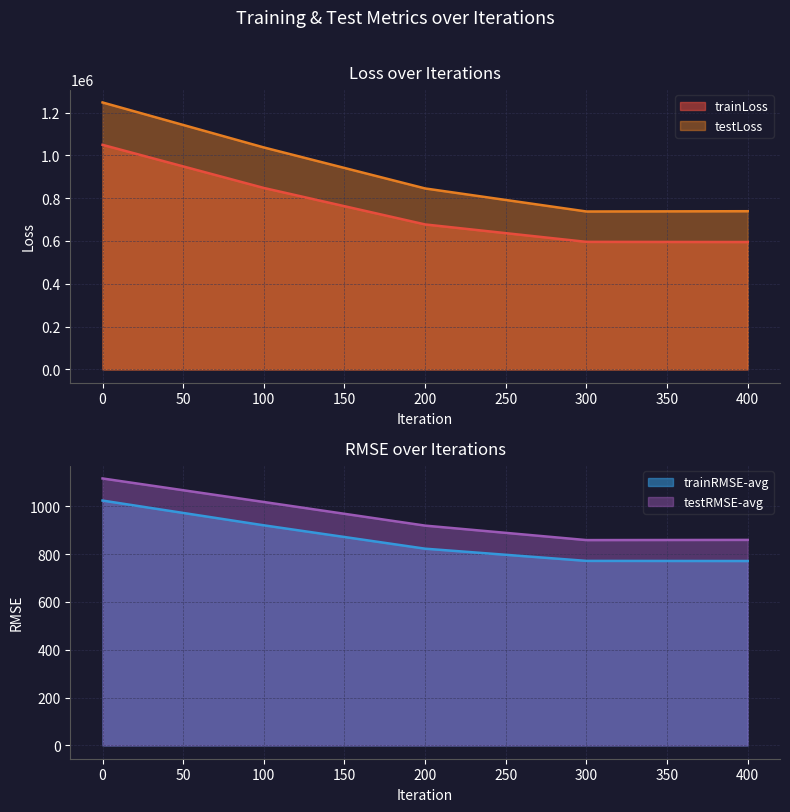

Reading left to right, transcribe all the data shown in this chart.

trainLoss: 1049211.0	847699.8	677239.2	595802.8	595009.3
testLoss: 1247256.2	1037003.7	845421.1	737757.4	739085.9
trainRMSE-avg: 1024.3	920.7	822.9	771.9	771.4
testRMSE-avg: 1116.8	1018.3	919.5	858.9	859.7